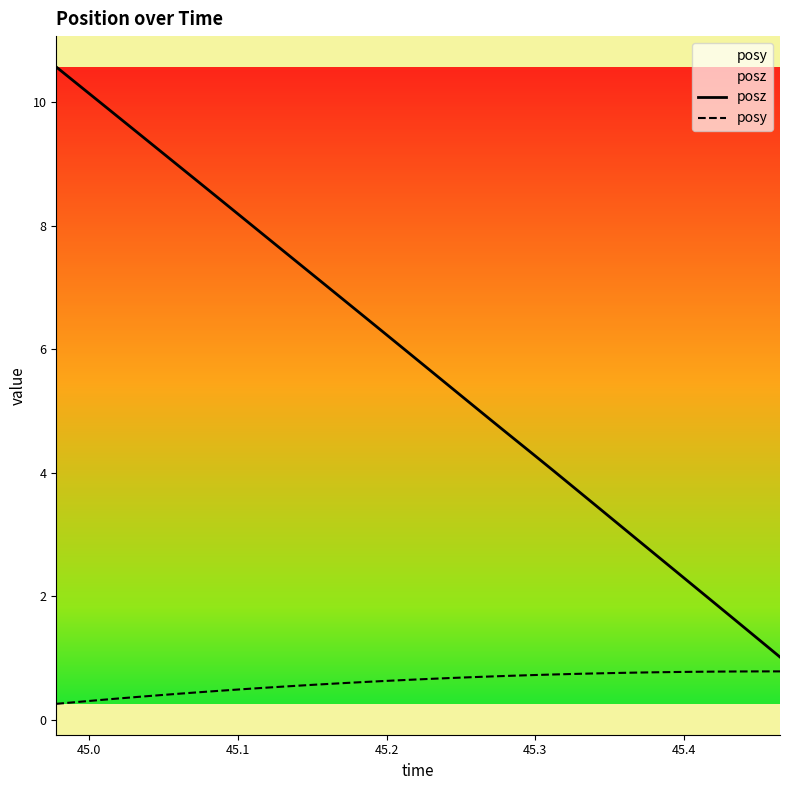

What is the minimum value shown in the chart?

0.3